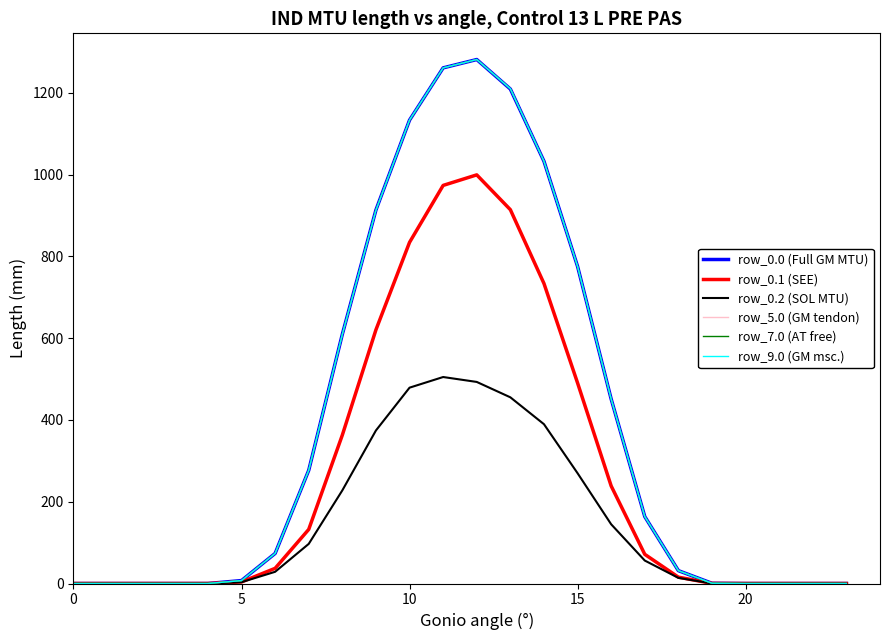

What is the maximum value for row_5.0 (GM tendon)?

1281.8